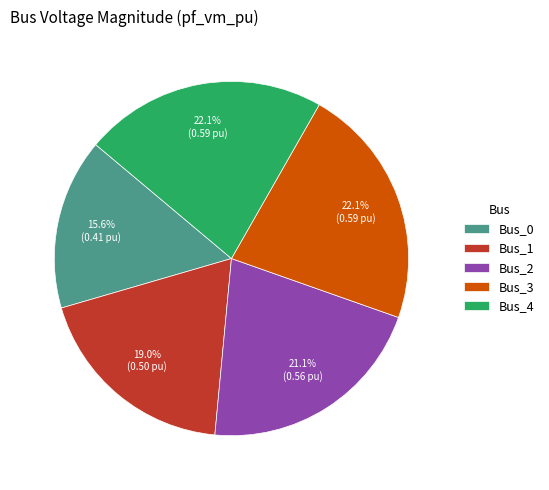

Do Bus_1 and Bus_0 together represent more than half of the pie?

No